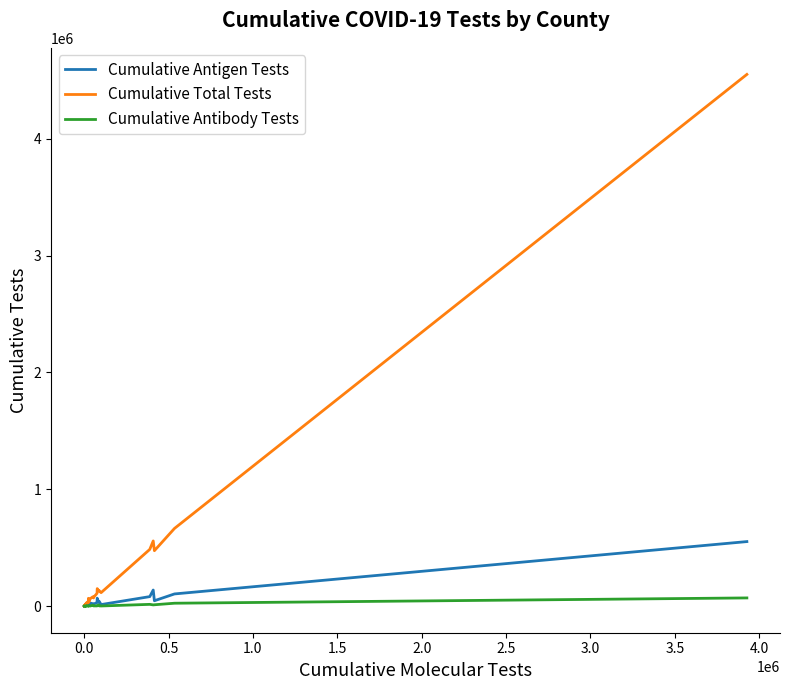

Which series has the widest spread of values?

Cumulative Total Tests